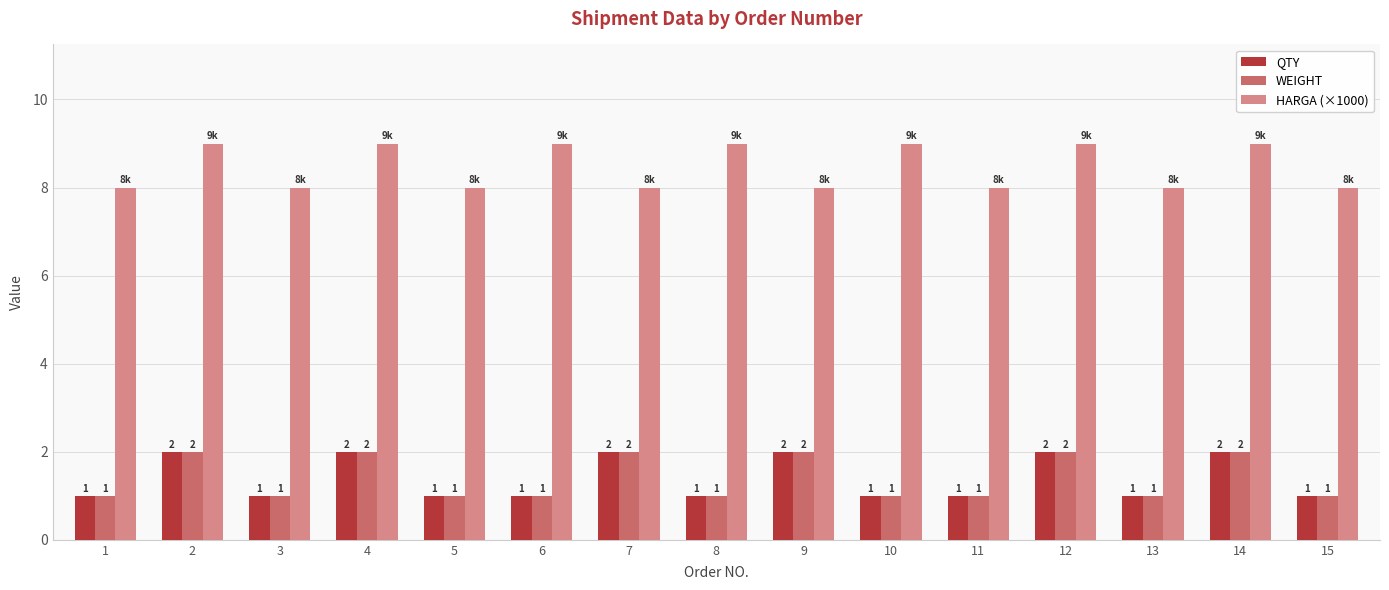

True or false: HARGA (×1000) has a value of 4 at 1.

False